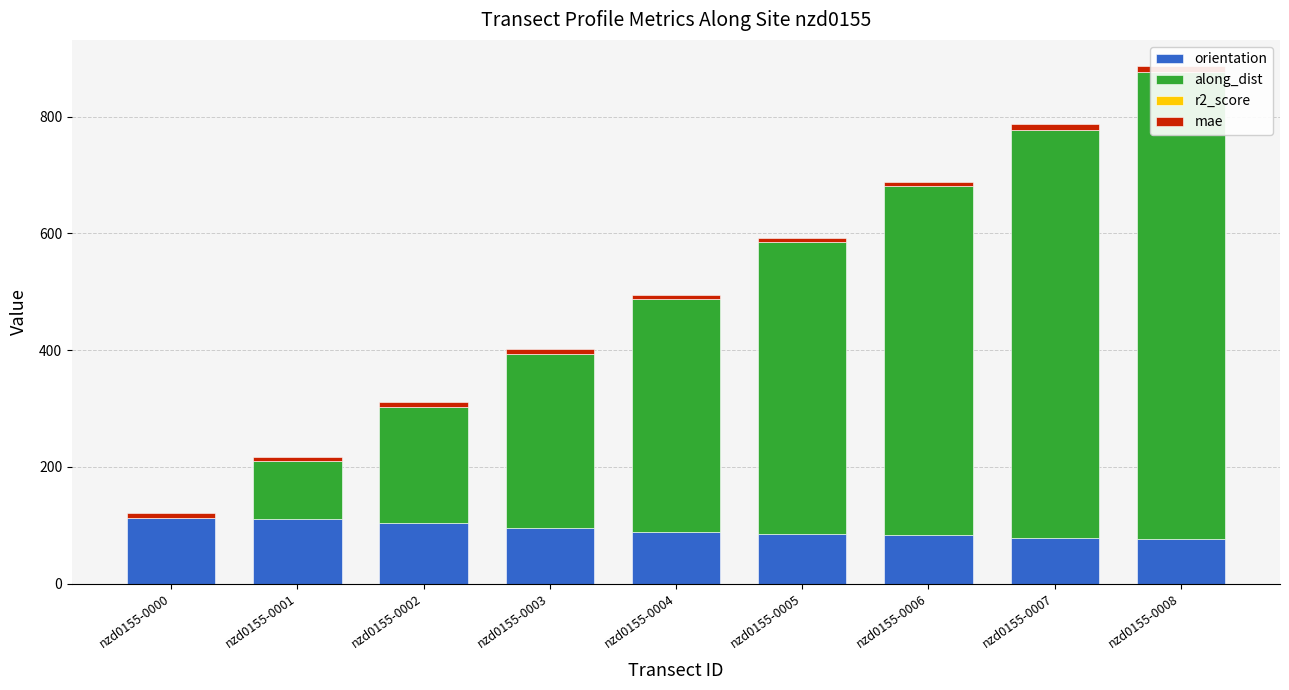

Where is mae nearest to the value 8?

nzd0155-0000